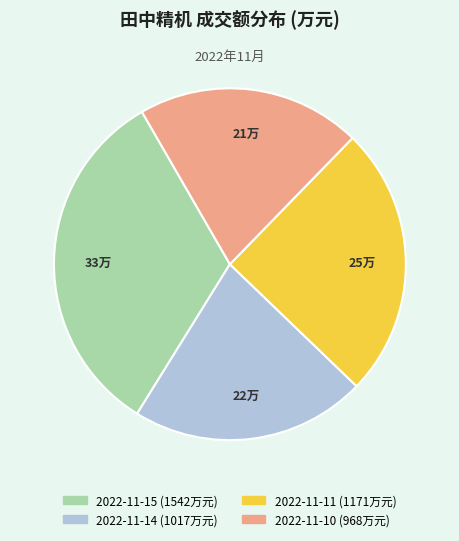

Count the number of slices in the pie.

4